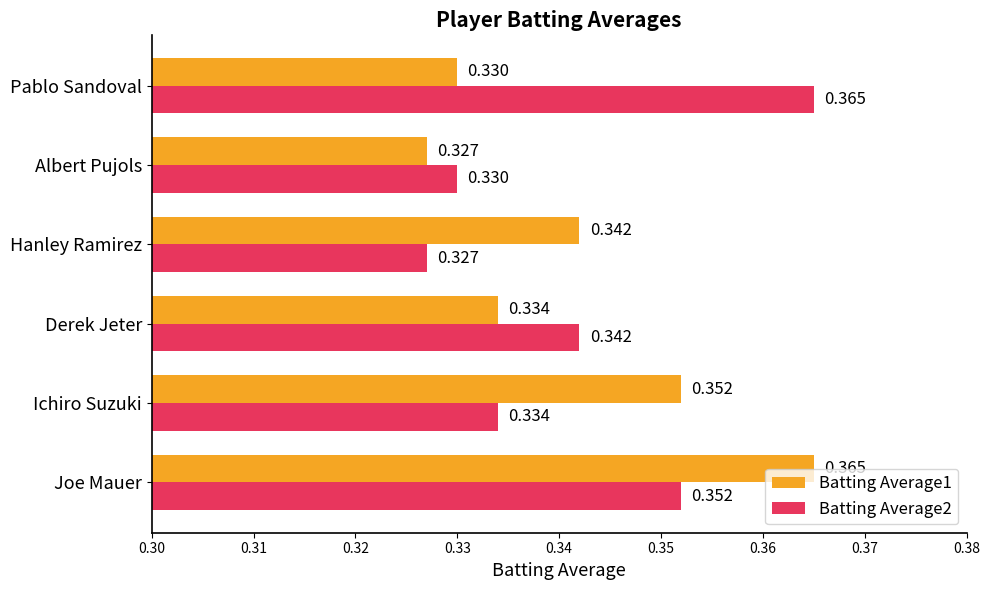

Is the value of Batting Average1 at Pablo Sandoval greater than the value of Batting Average2 at Joe Mauer?

No